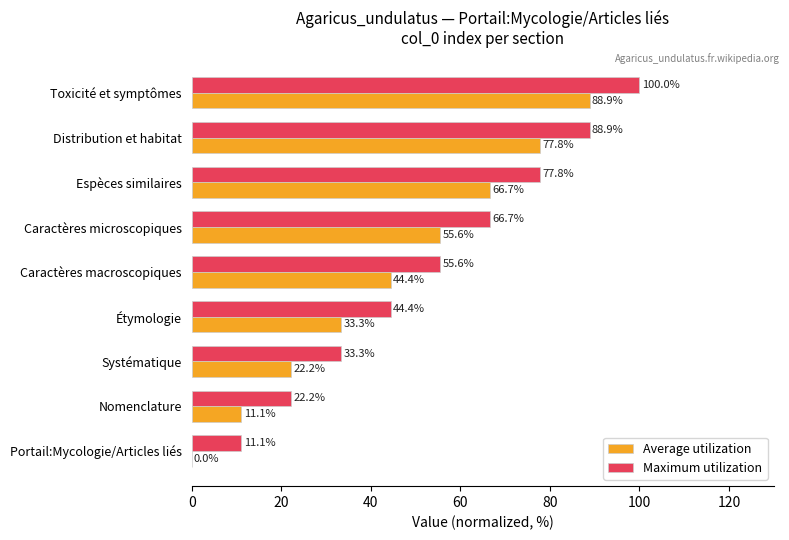

Which label corresponds to the largest value in the chart?

Toxicité et symptômes